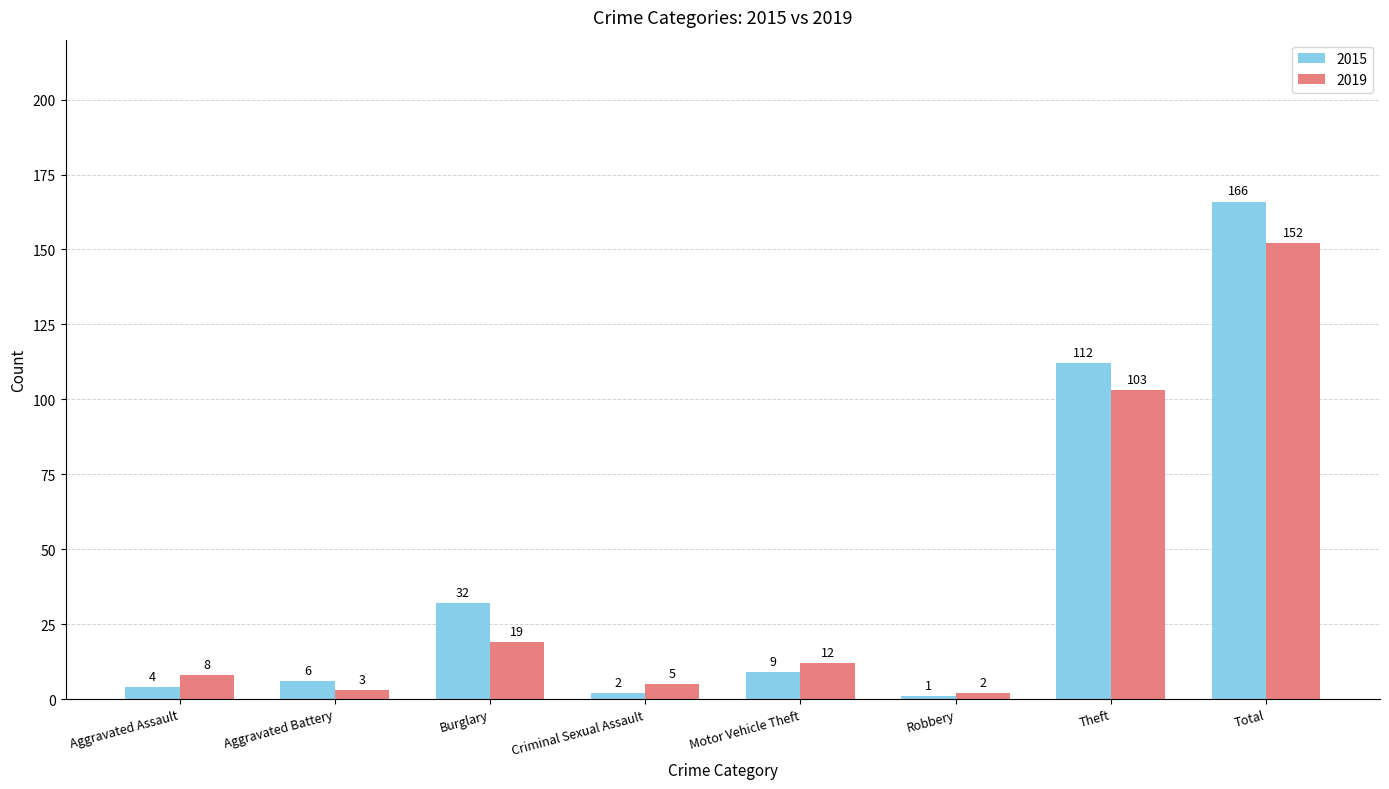

What are all the series names shown in the legend?

2015, 2019